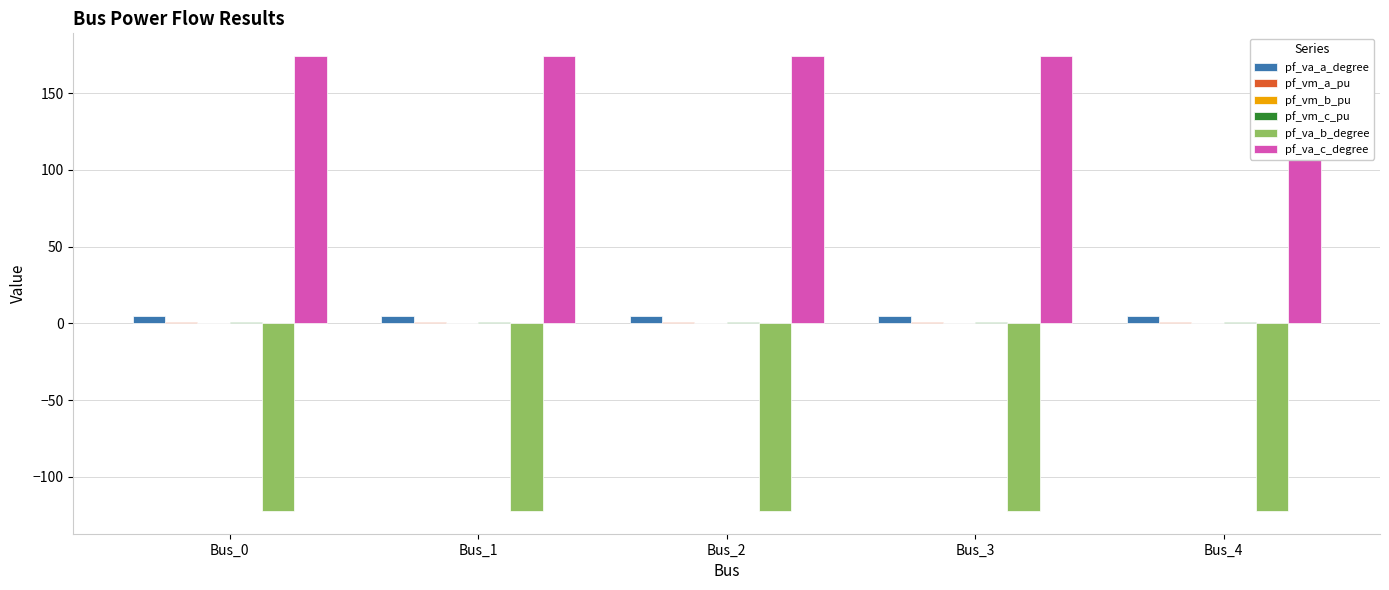

What is the sum of all pf_va_b_degree values?

-610.7